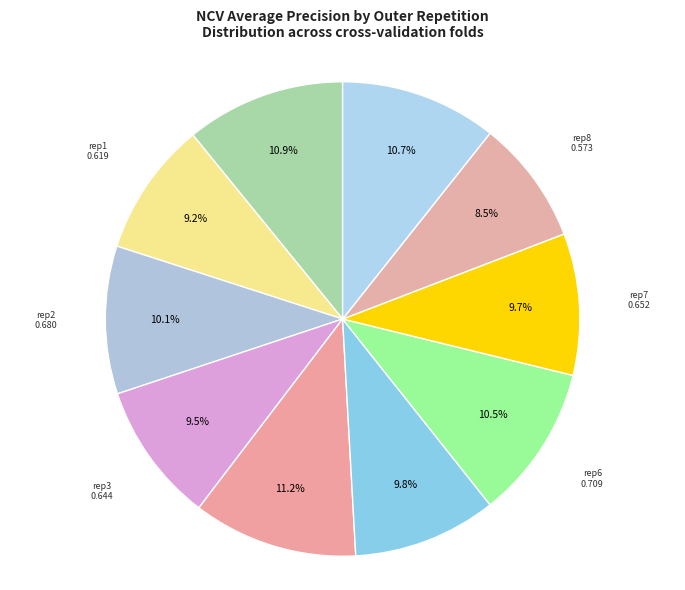

How many segments does this pie chart have?

10